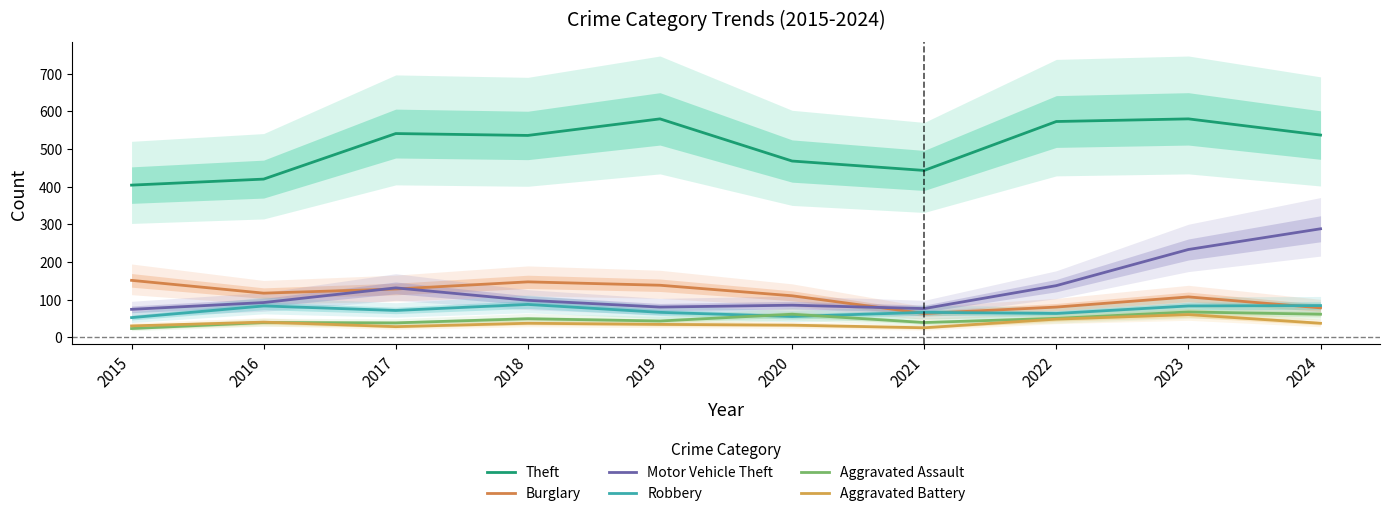

What is the maximum value shown in the chart?

580